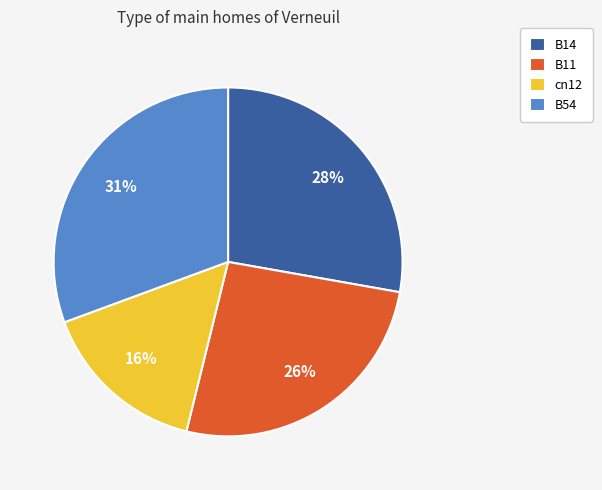

What percentage is the B14 slice, to the nearest percent?

28%